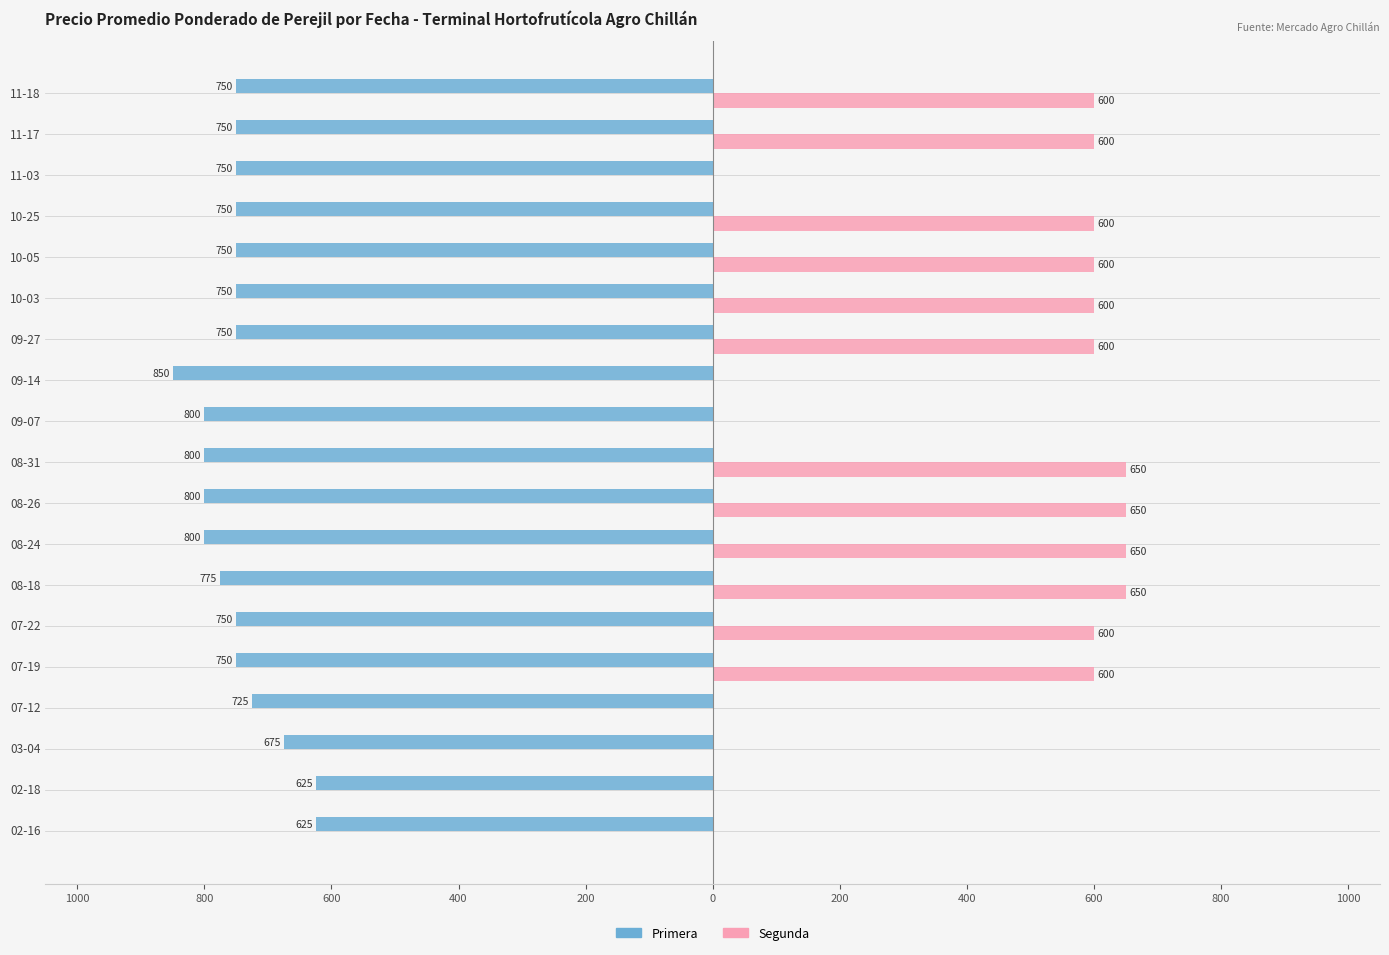

What are all the series names shown in the legend?

Primera, Segunda